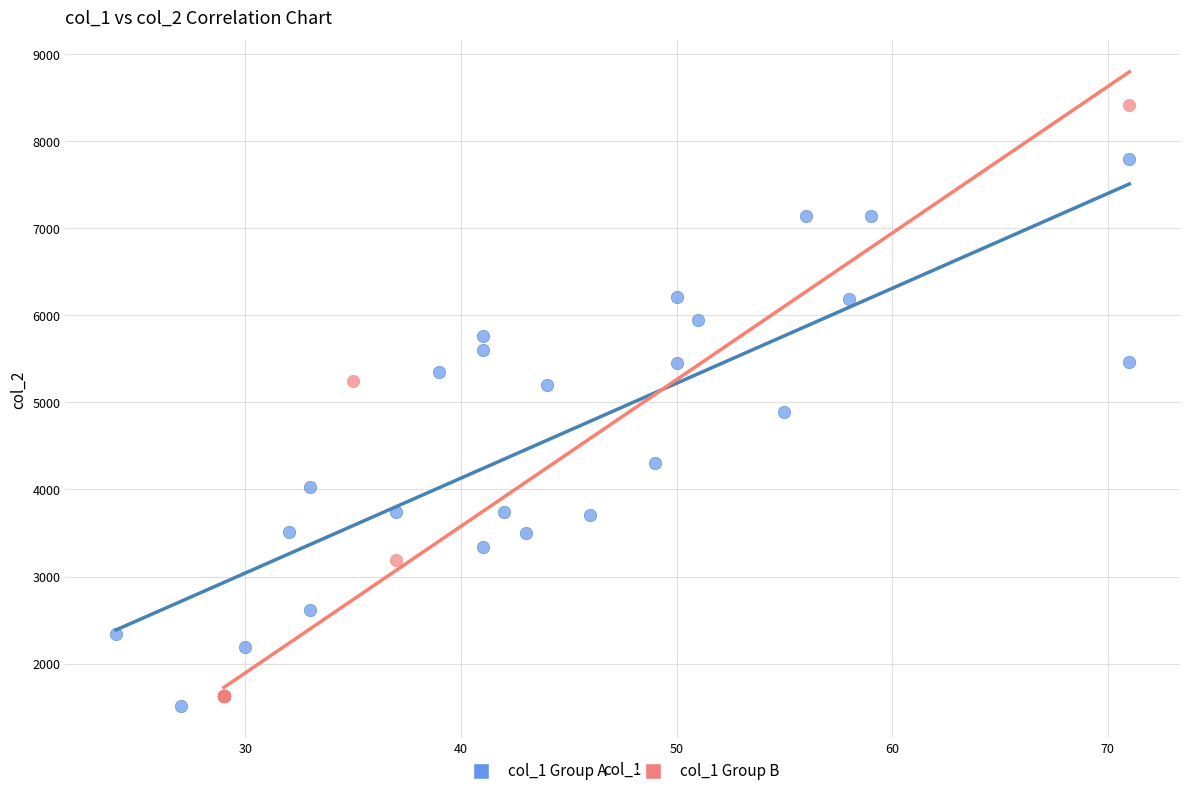

Which series contains the highest Y value?

col_1 Group B